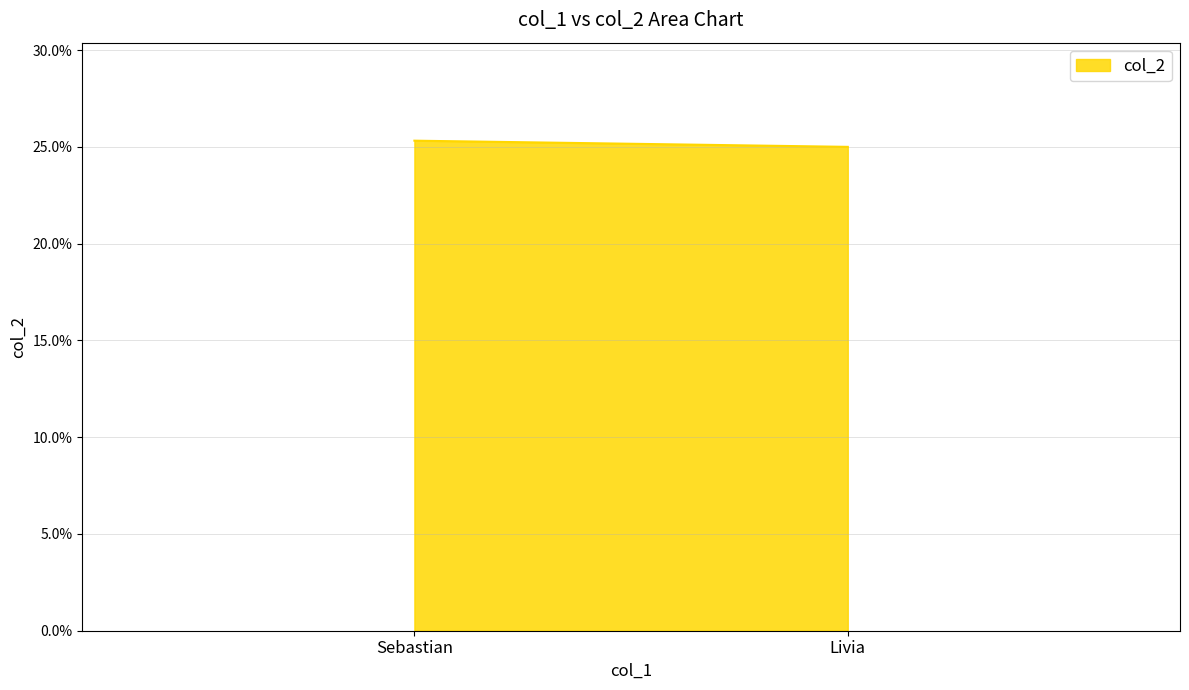

True or false: the data shows 44.0 at Livia.

False